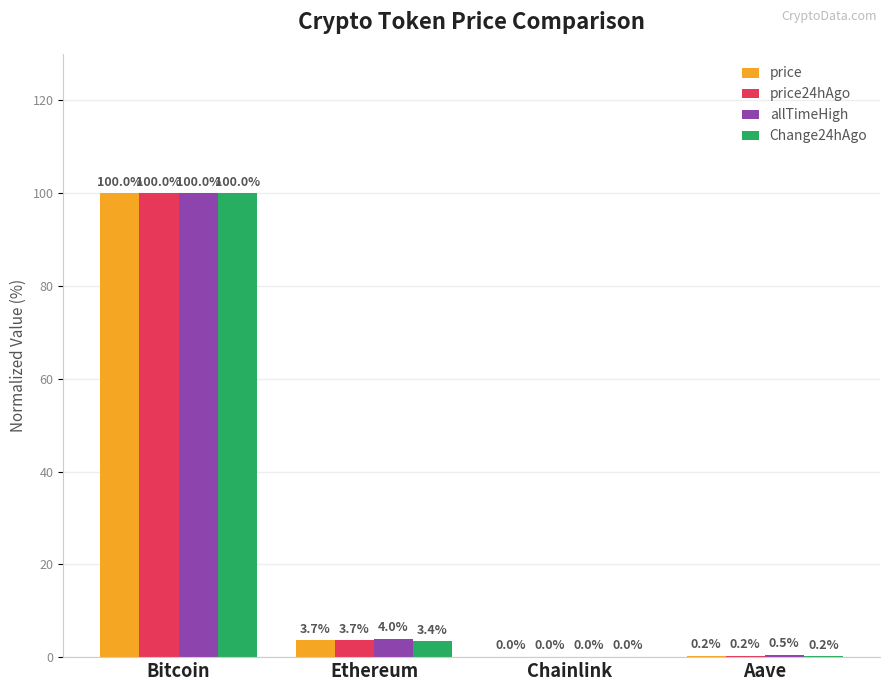

Between Chainlink and Aave, which series saw the biggest shift?

allTimeHigh